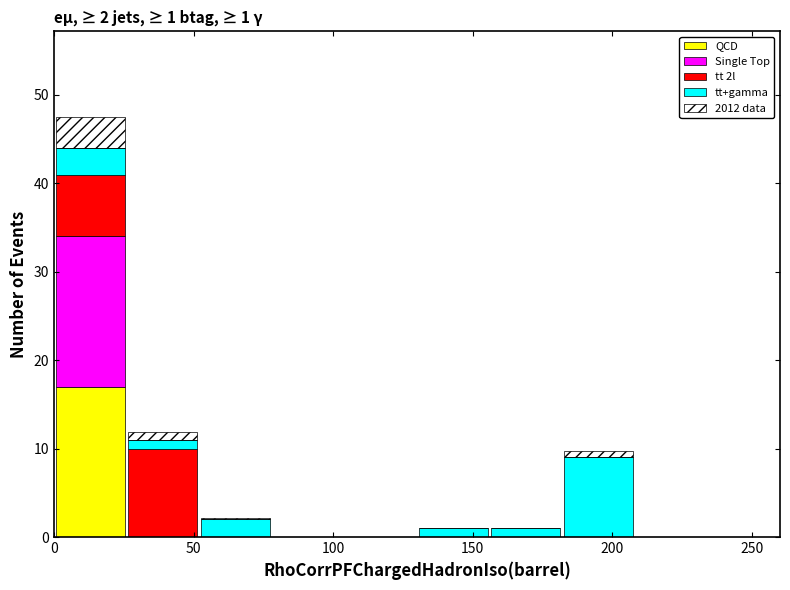

Which range on the x-axis has the tallest stacked bar (by total height)?

0 to 26